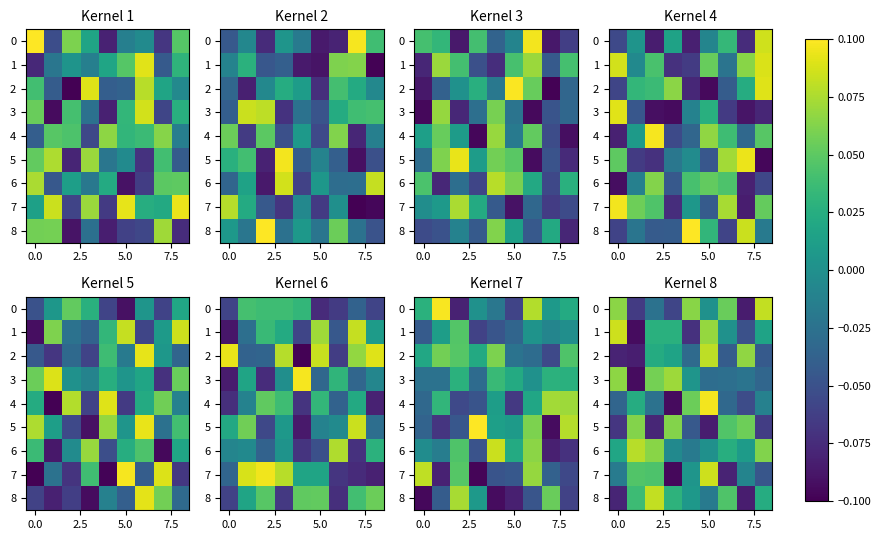

How many values in the 7 series are below 0?

5